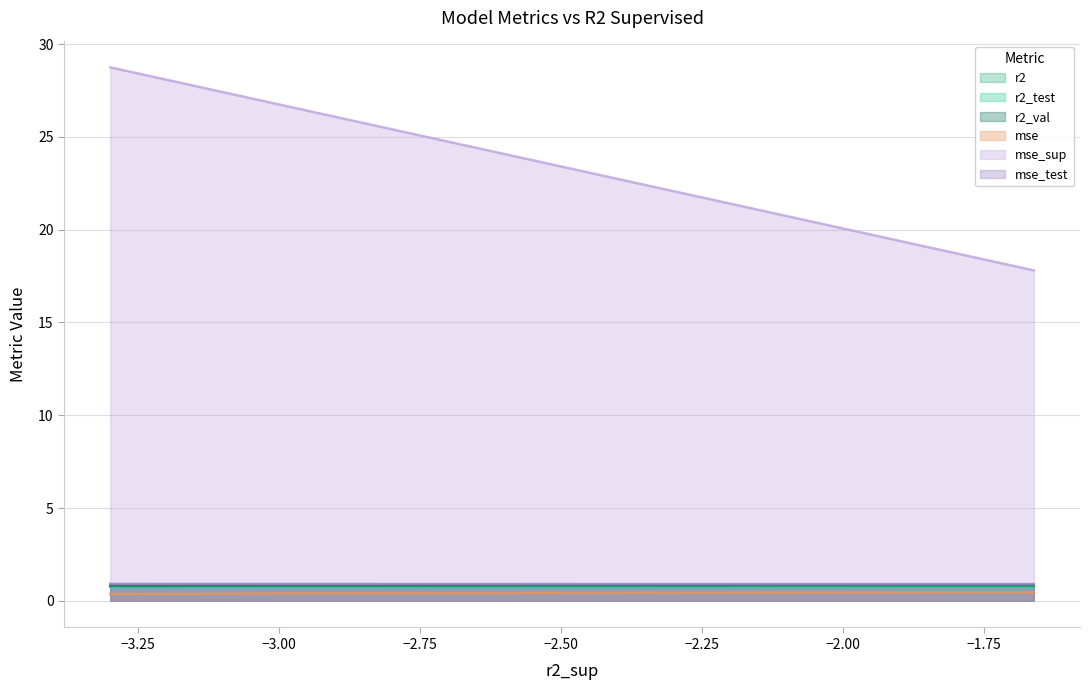

Reading left to right, transcribe all the data shown in this chart.

r2: model_2_27_0=0.8	model_2_27_1=0.8	model_2_27_3=0.8	model_2_27_2=0.8	model_2_27_5=0.8	model_2_27_4=0.8
r2_test: model_2_27_0=0.7	model_2_27_1=0.7	model_2_27_3=0.7	model_2_27_2=0.7	model_2_27_5=0.7	model_2_27_4=0.7
r2_val: model_2_27_0=0.8	model_2_27_1=0.8	model_2_27_3=0.8	model_2_27_2=0.8	model_2_27_5=0.8	model_2_27_4=0.8
mse: model_2_27_0=0.5	model_2_27_1=0.4	model_2_27_3=0.4	model_2_27_2=0.4	model_2_27_5=0.4	model_2_27_4=0.4
mse_sup: model_2_27_0=17.8	model_2_27_1=20.2	model_2_27_3=22.2	model_2_27_2=22.3	model_2_27_5=28.4	model_2_27_4=28.7
mse_test: model_2_27_0=0.9	model_2_27_1=0.9	model_2_27_3=0.9	model_2_27_2=0.9	model_2_27_5=0.9	model_2_27_4=0.9